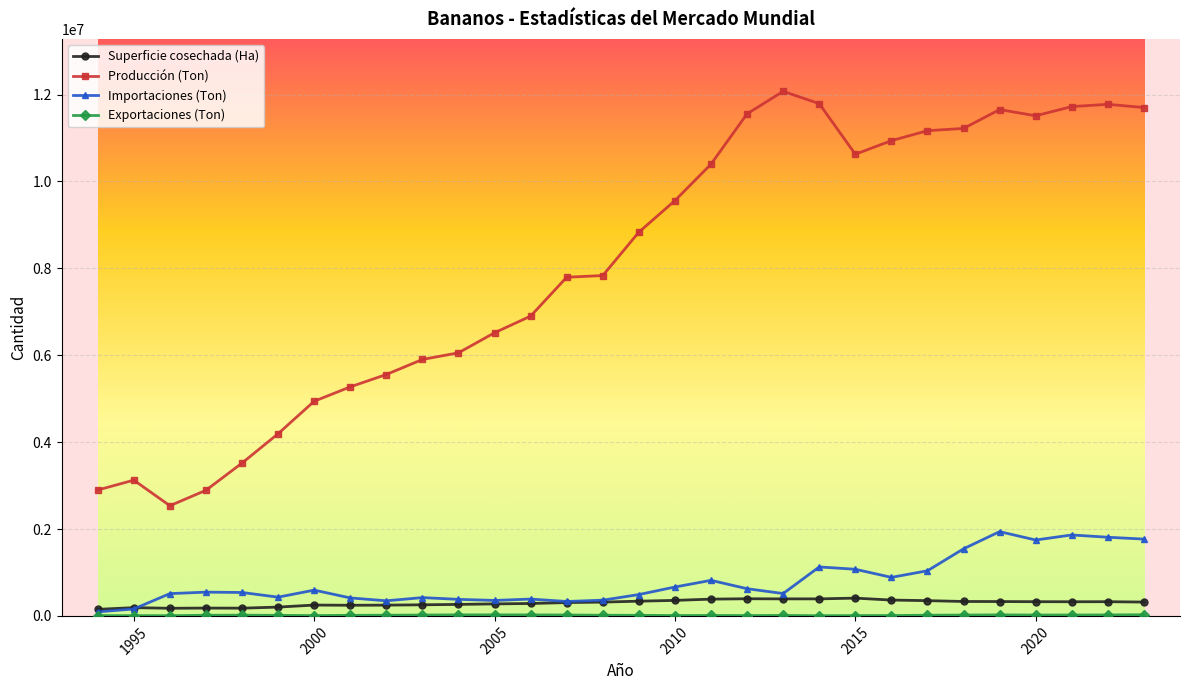

What is the maximum value shown in the chart?

12075200.0